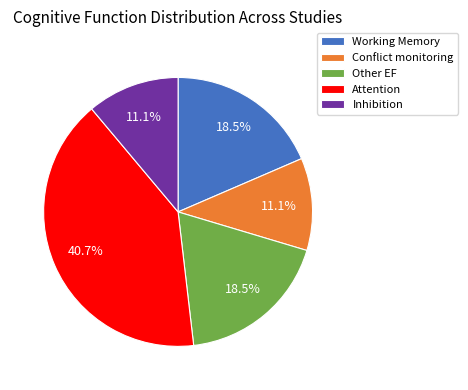

The Conflict monitoring slice represents 11% of the pie. True or false?

True